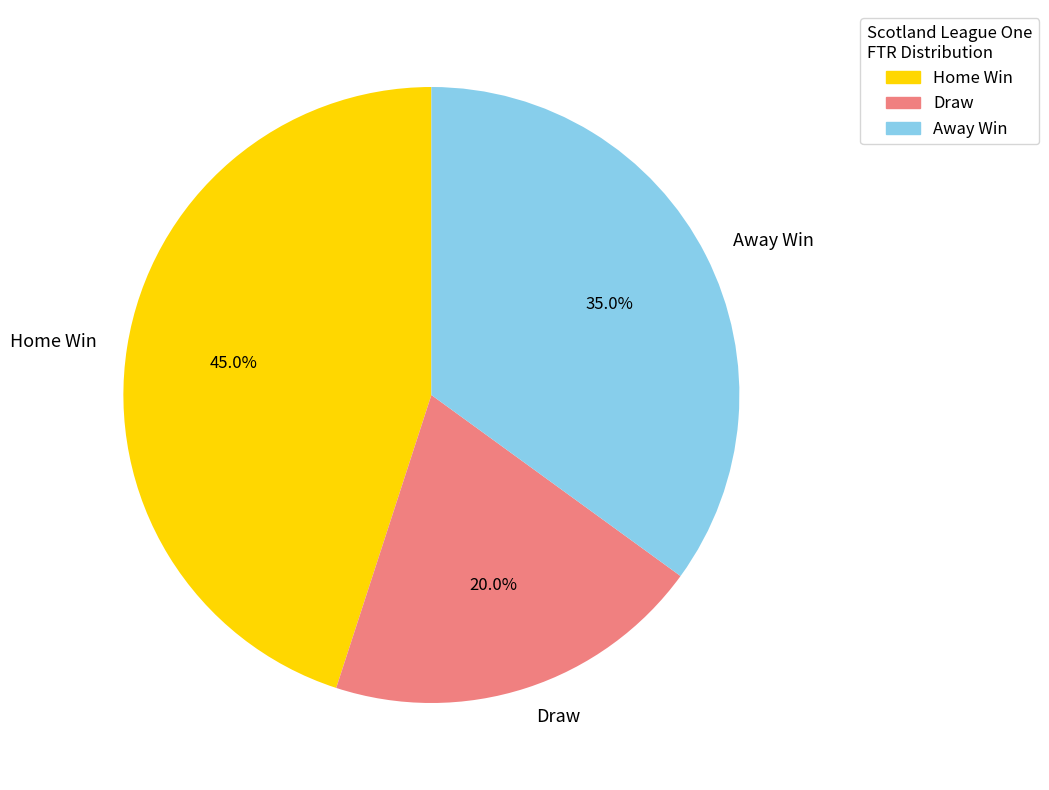

Which has a higher value, Away Win or Draw?

Away Win